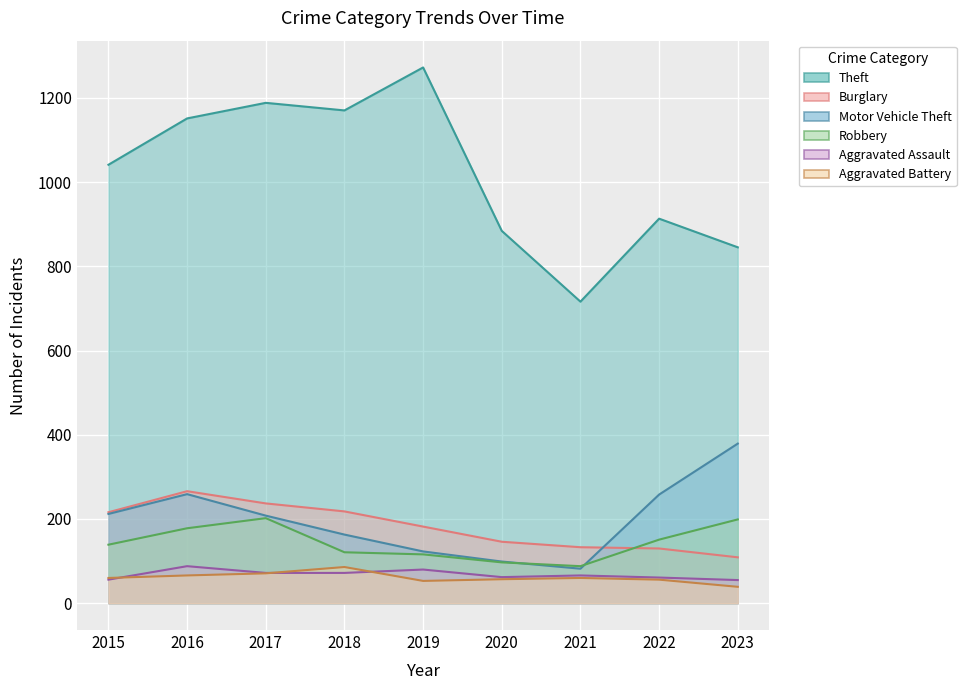

In Motor Vehicle Theft, how many points are lower than both neighbors (excluding endpoints)?

1